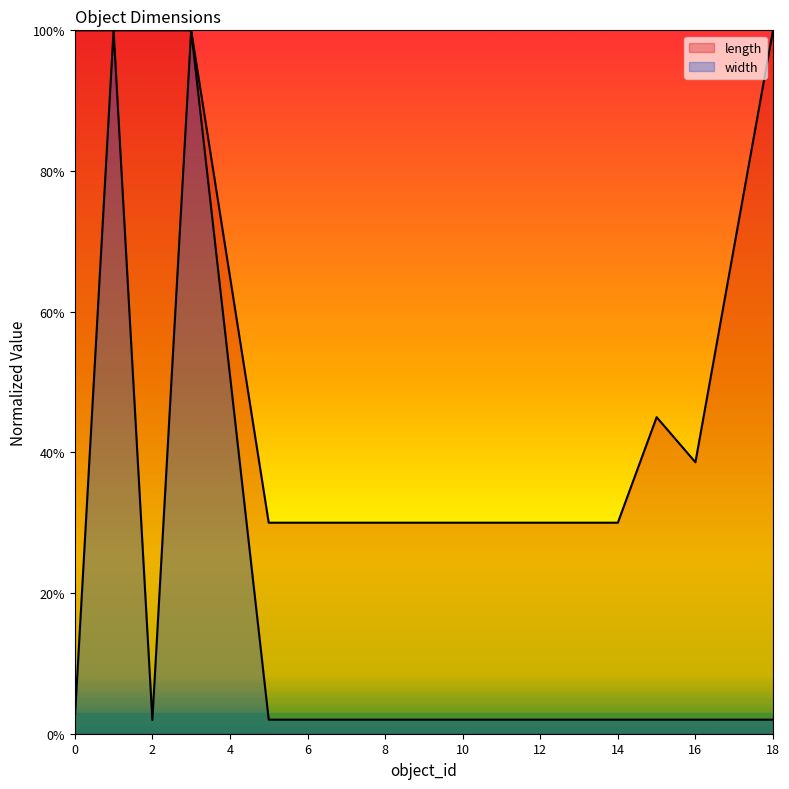

True or false: width and length cross at least once.

False